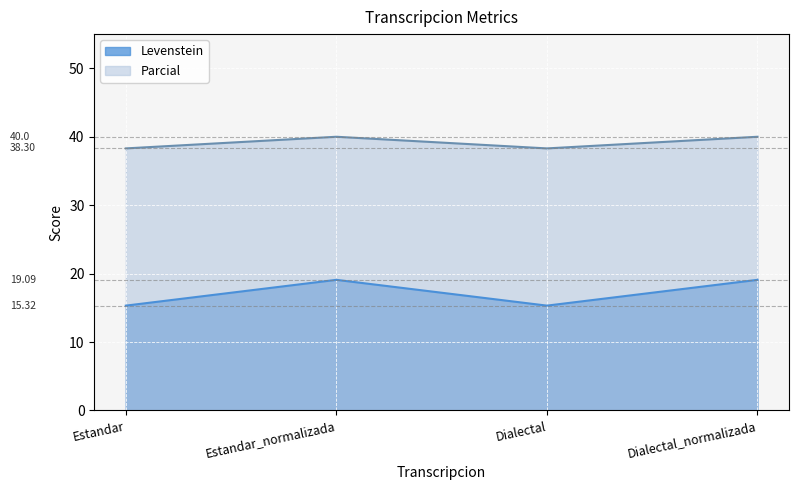

Where is the first local minimum for Levenstein?

Dialectal